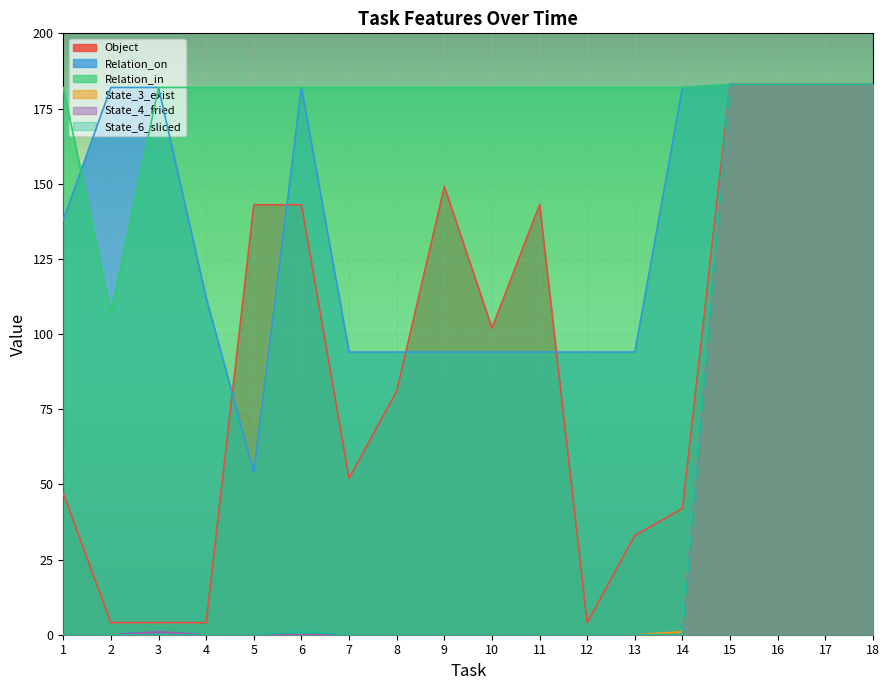

Which label corresponds to the largest value in the chart?

15